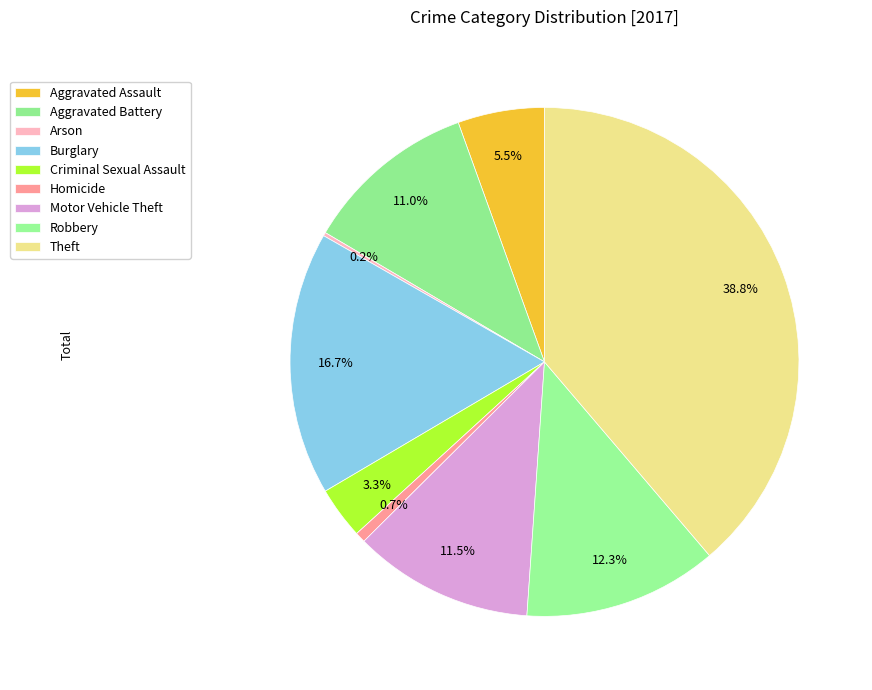

What is the largest slice in the pie chart?

Theft